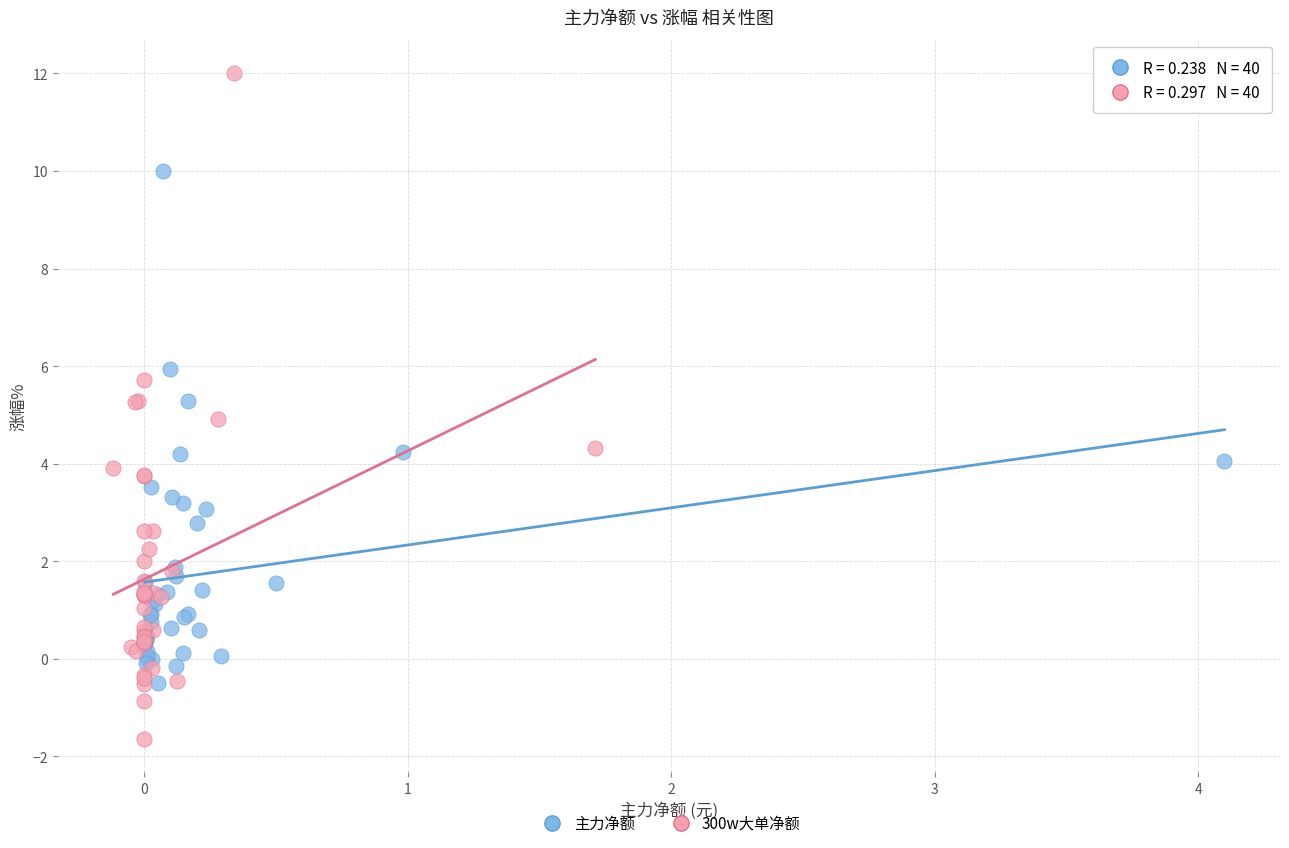

Which series contains the highest Y value?

300w大单净额